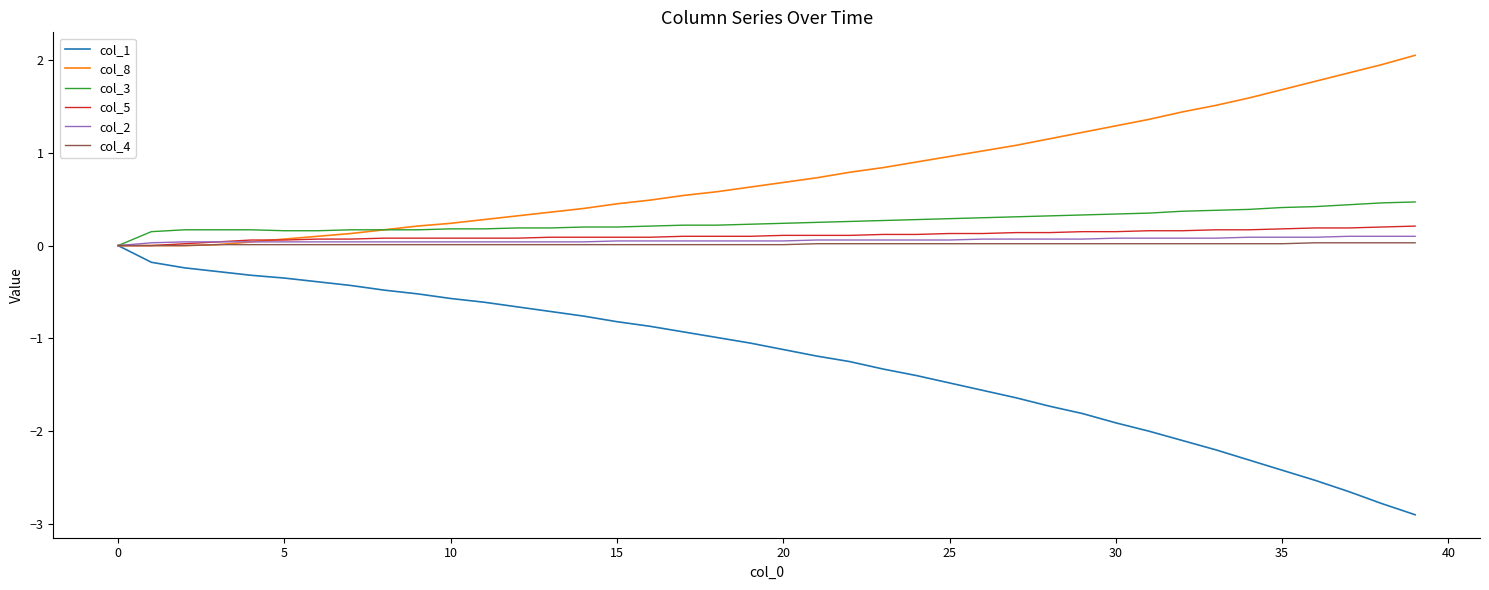

Which series has the widest spread of values?

col_1